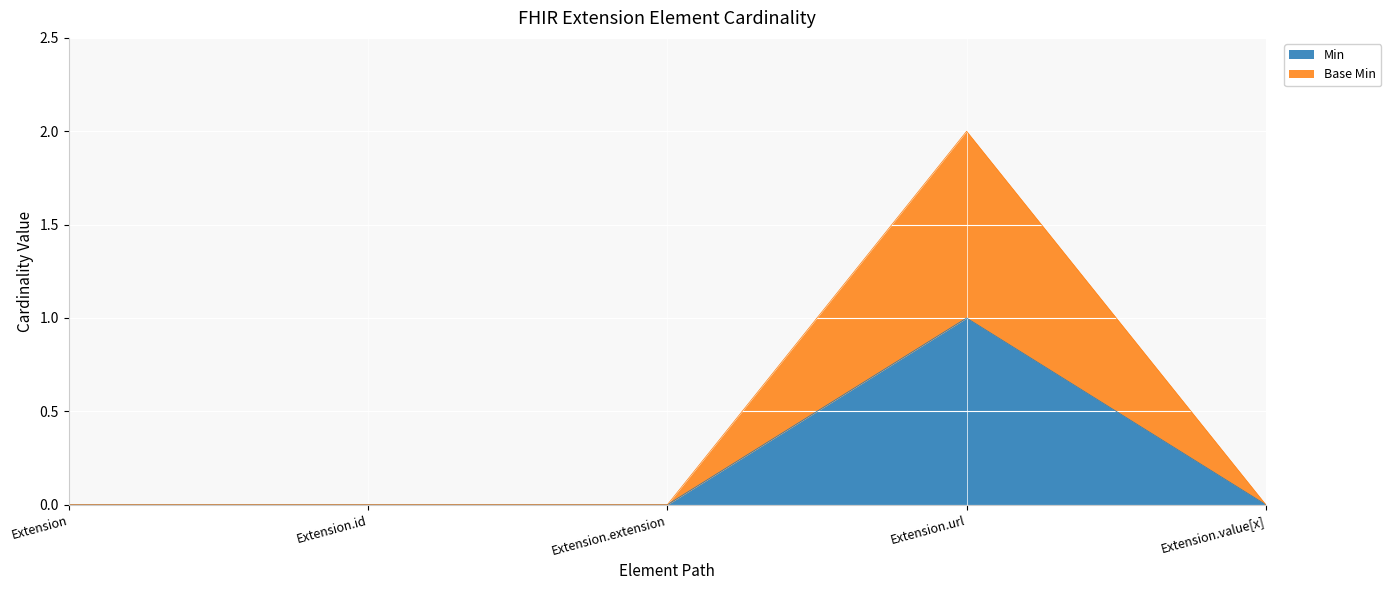

At which category does the chart reach its minimum across all series?

Extension